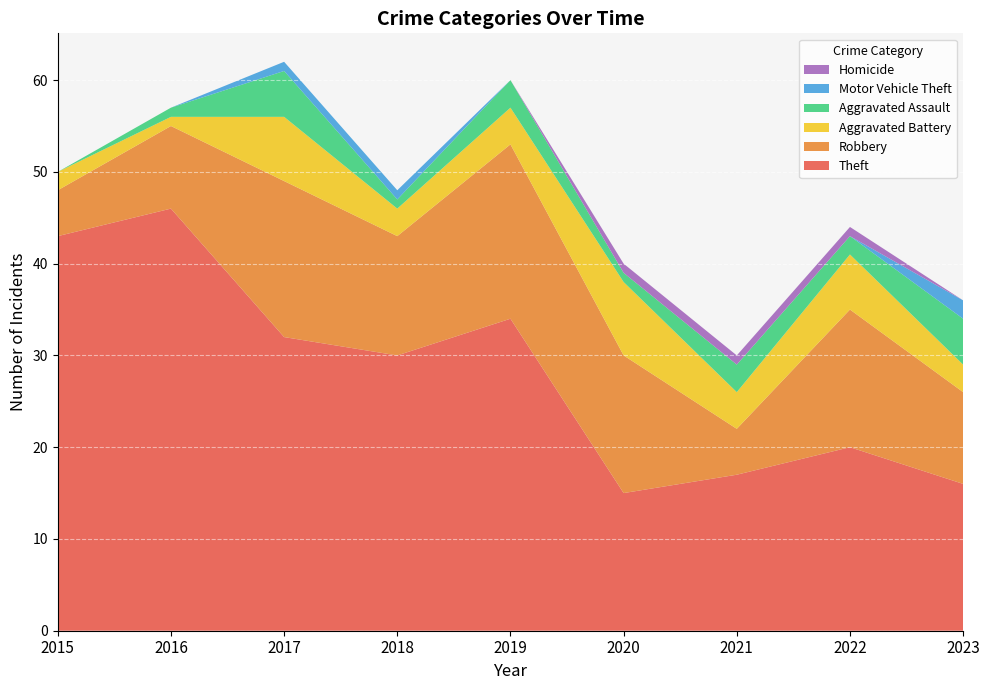

Reading right to left, list all the values displayed in this chart.

Theft: 16	20	17	15	34	30	32	46	43
Robbery: 10	15	5	15	19	13	17	9	5
Aggravated Battery: 3	6	4	8	4	3	7	1	2
Aggravated Assault: 5	2	3	1	3	1	5	1	0
Motor Vehicle Theft: 2	0	0	0	0	1	1	0	0
Homicide: 0	1	1	1	0	0	0	0	0